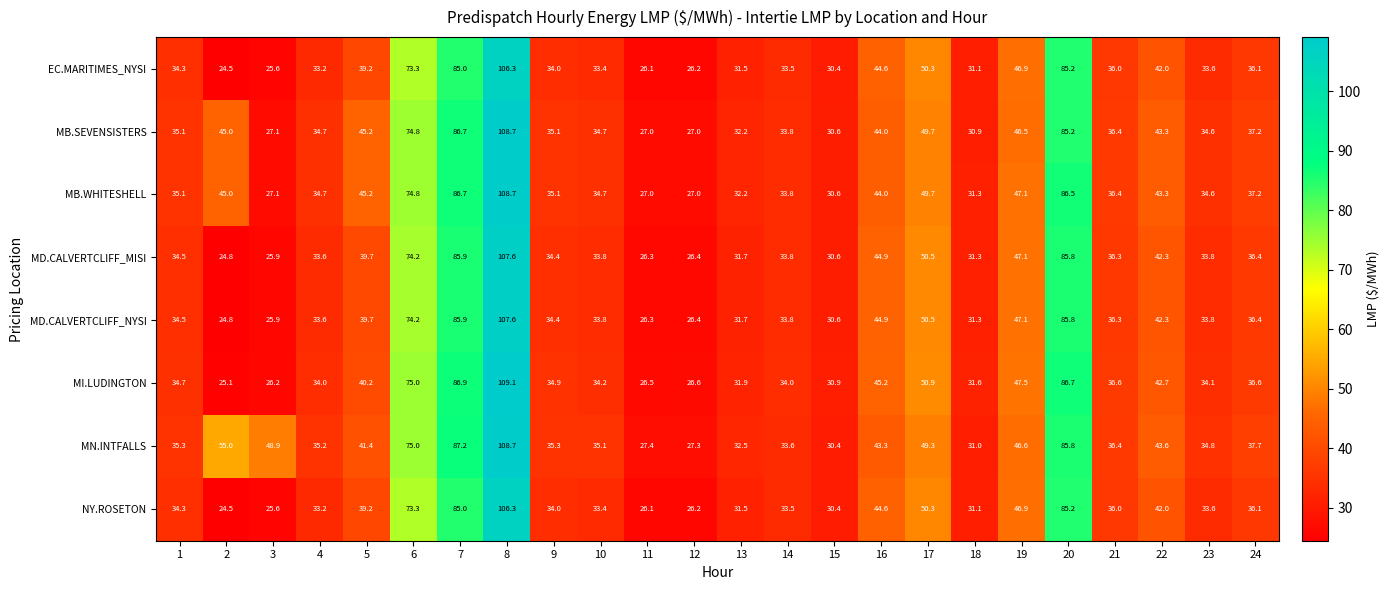

What is the greatest value displayed?

109.1